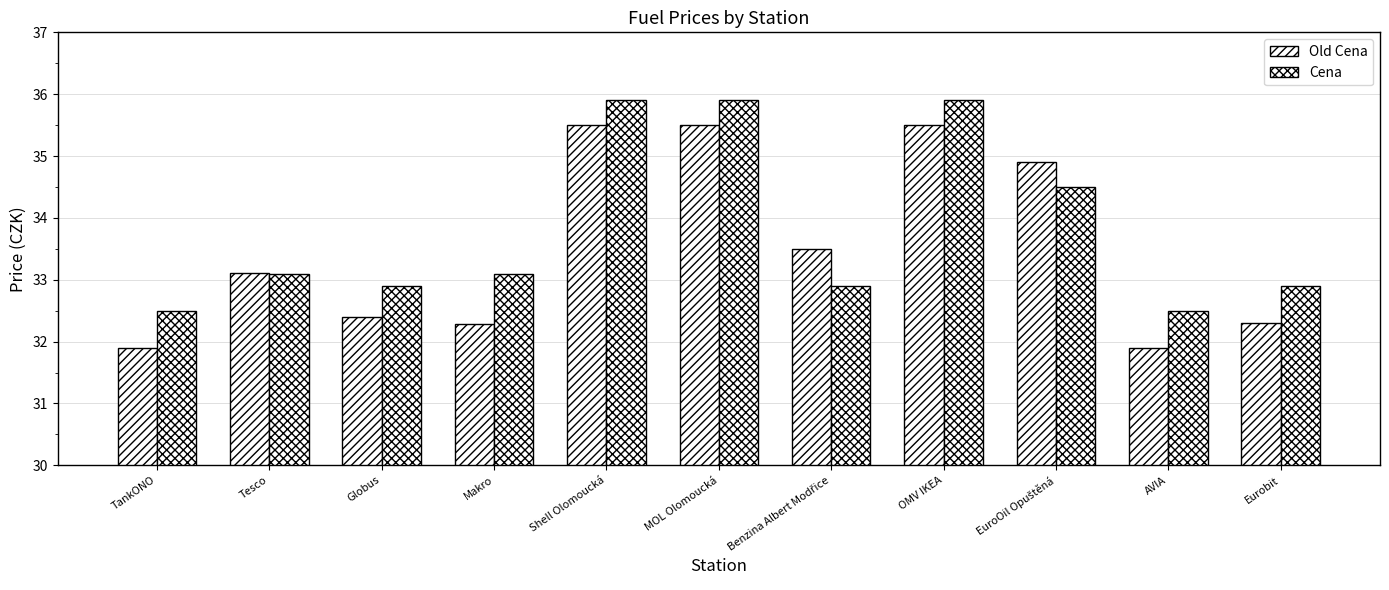

Which series changed the most between Tesco and MOL Olomoucká?

Cena